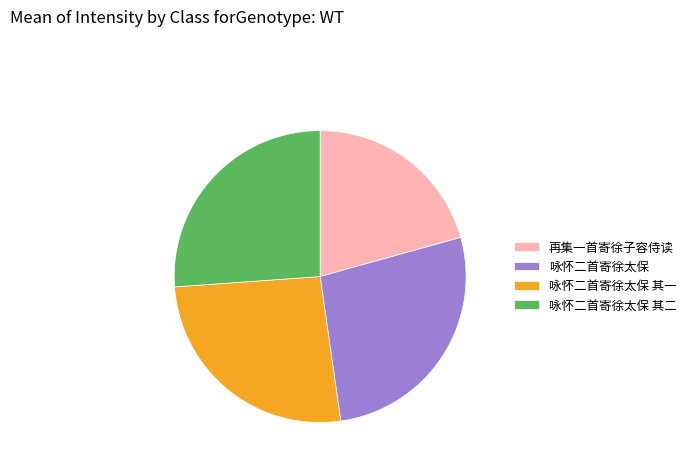

True or false: 咏怀二首寄徐太保 其一 accounts for 26% of the total.

True